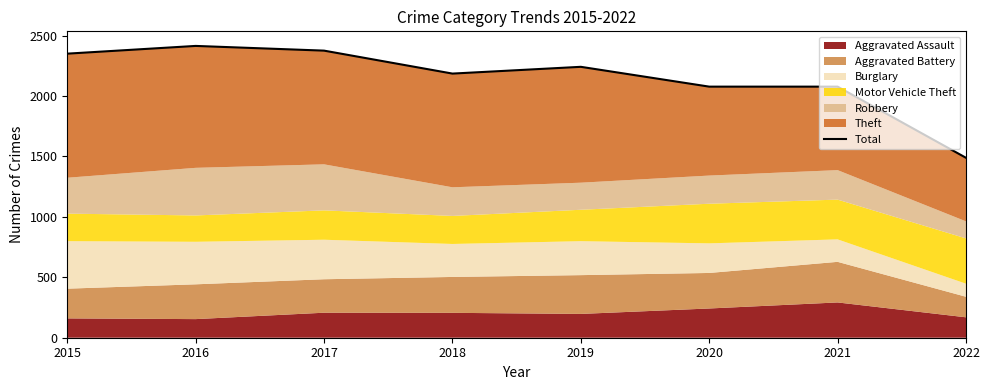

What is the difference between the maximum and minimum values?

926